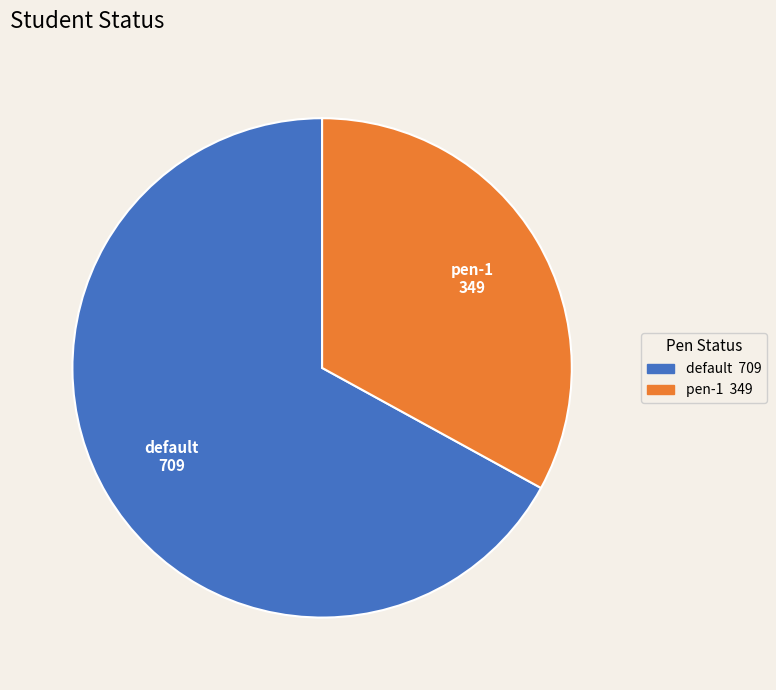

How many slices are in this pie chart?

2